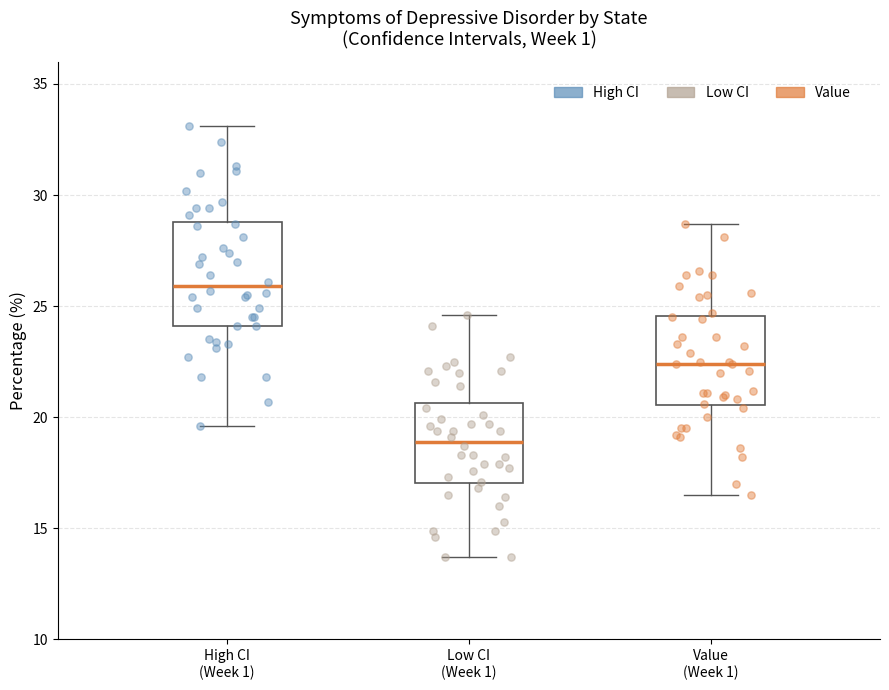

Reading left to right, read every box against the y-axis: the position of its median line, the range the box covers, and the ends of its whiskers. The values are not printed on the chart, so give them approximately, as read against the axis.

High CI (Week 1): median 26.0, box 24.0 to 29.0, whiskers 19.5 to 33.0
Low CI (Week 1): median 19.0, box 17.0 to 20.5, whiskers 13.5 to 24.5
Value (Week 1): median 22.5, box 20.5 to 24.5, whiskers 16.5 to 28.5